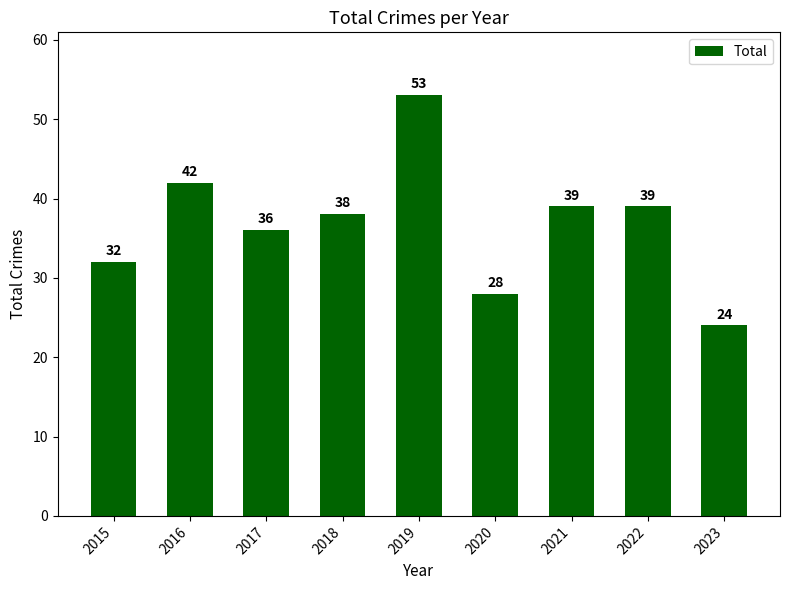

How many values are below 38?

4